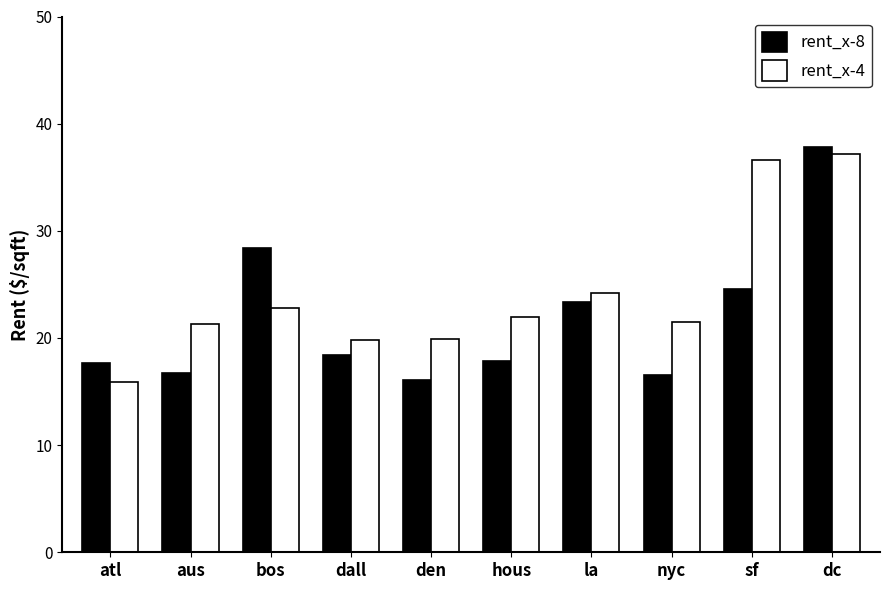

What is the average value of the rent_x-8 series?

21.7